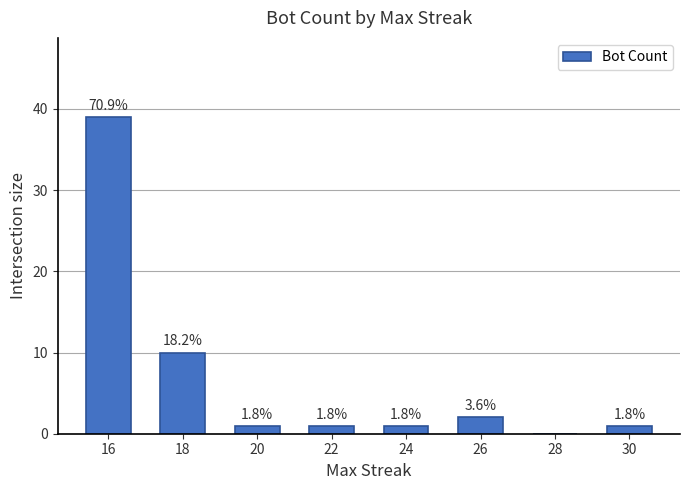

What is the sum of the values at 22 and 30?

2